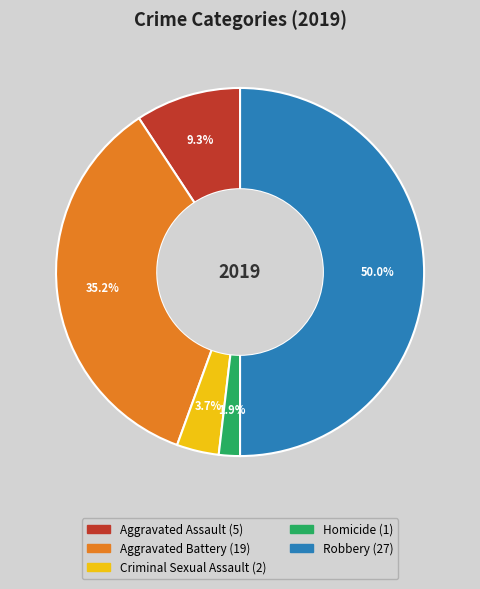

To the nearest percent, what portion does Criminal Sexual Assault represent?

4%